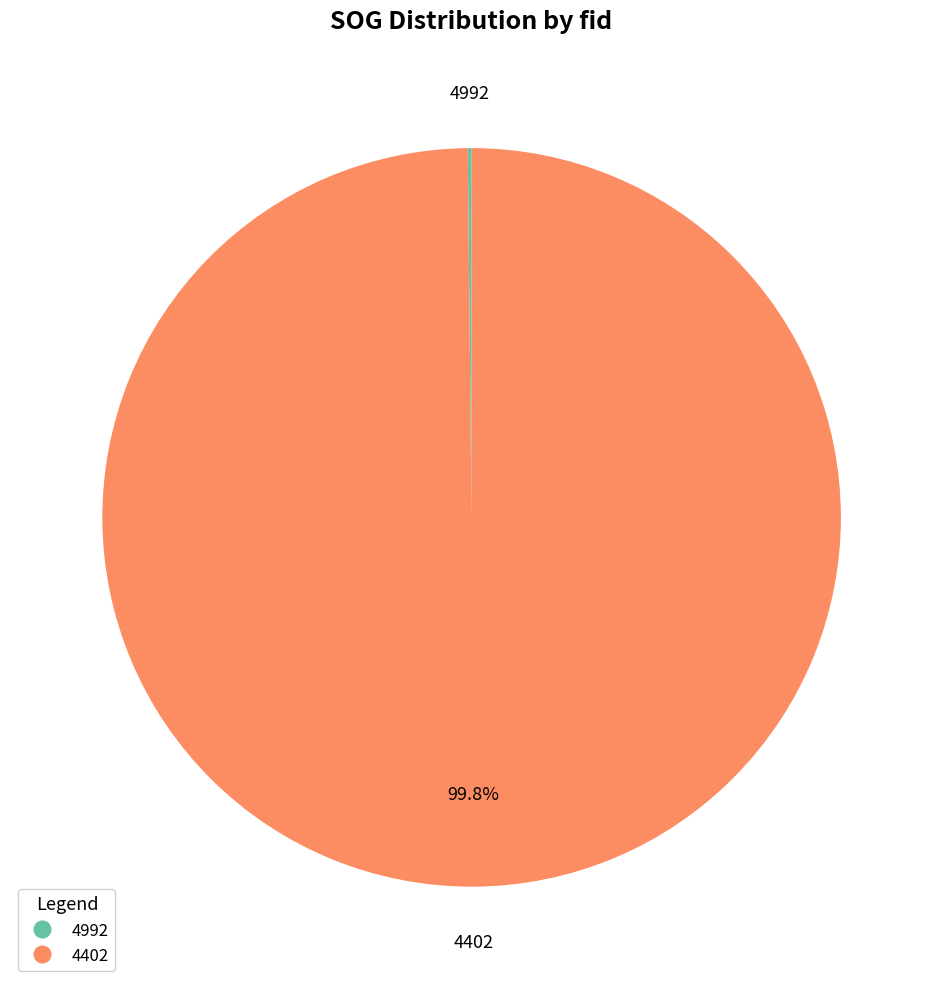

Which slice represents more than half of the pie?

4402